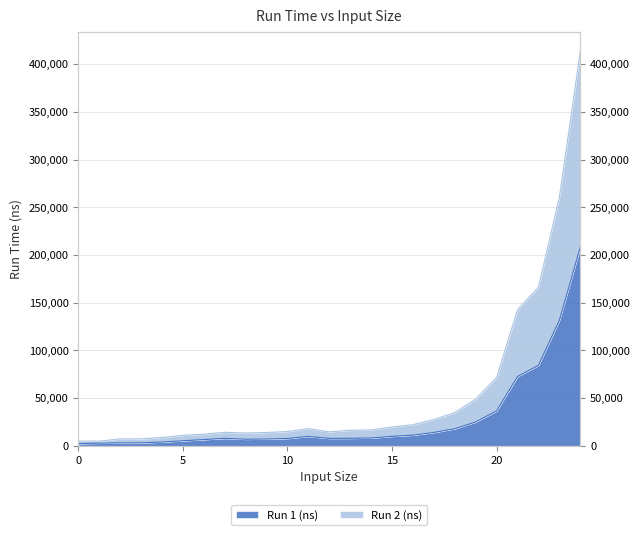

What is the difference between the second highest and second lowest values in the Run 1 (ns) series?

128741